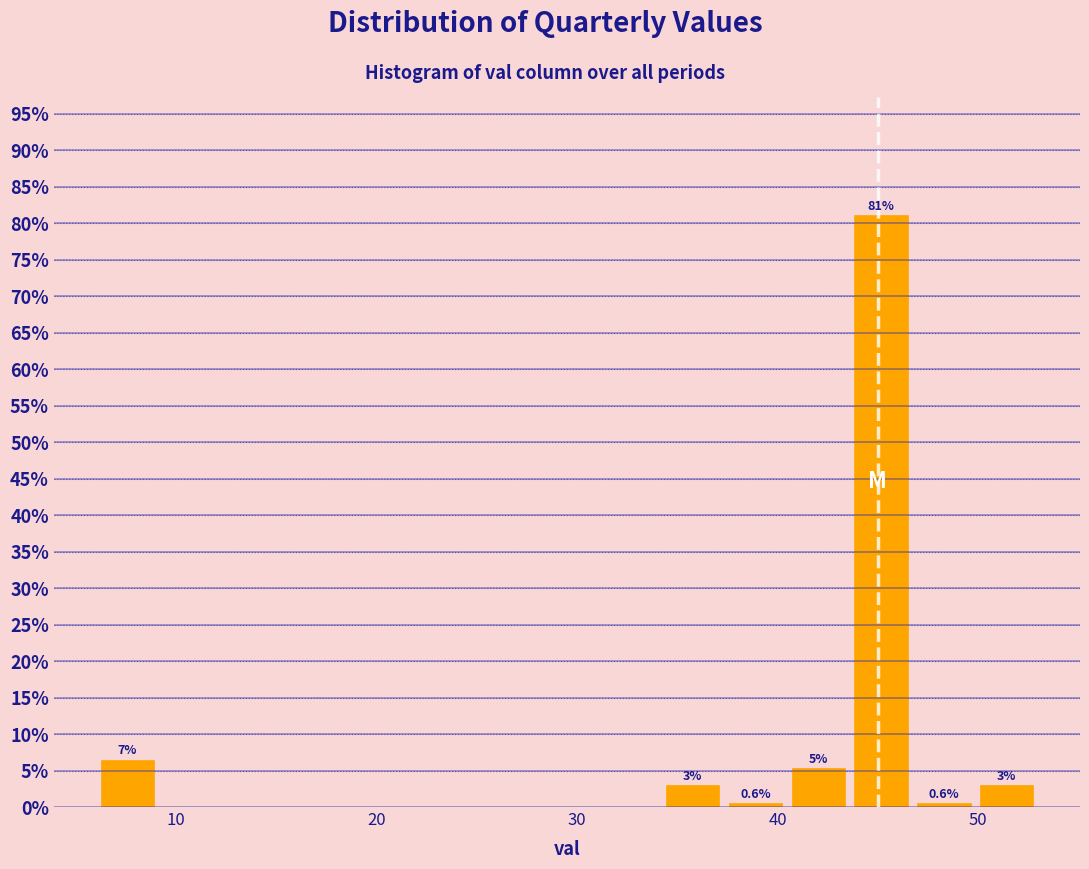

Read against the x-axis, roughly where is the centre of the tallest bar?

45